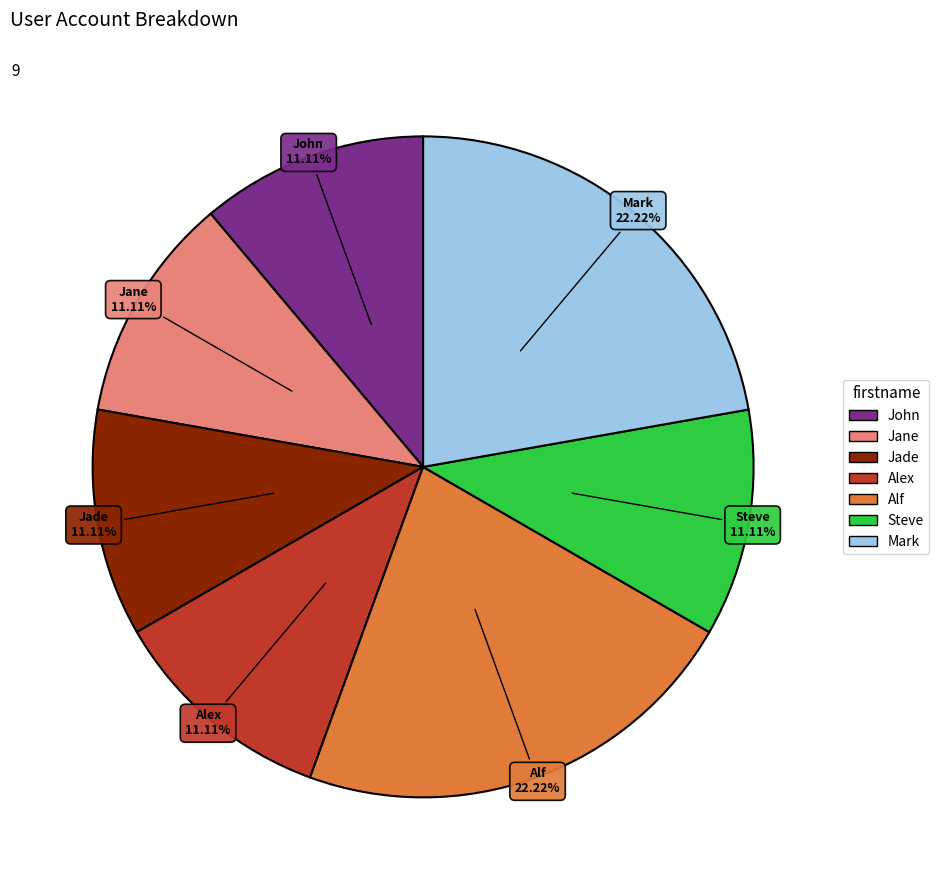

To the nearest percent, what is the average slice percentage?

14%